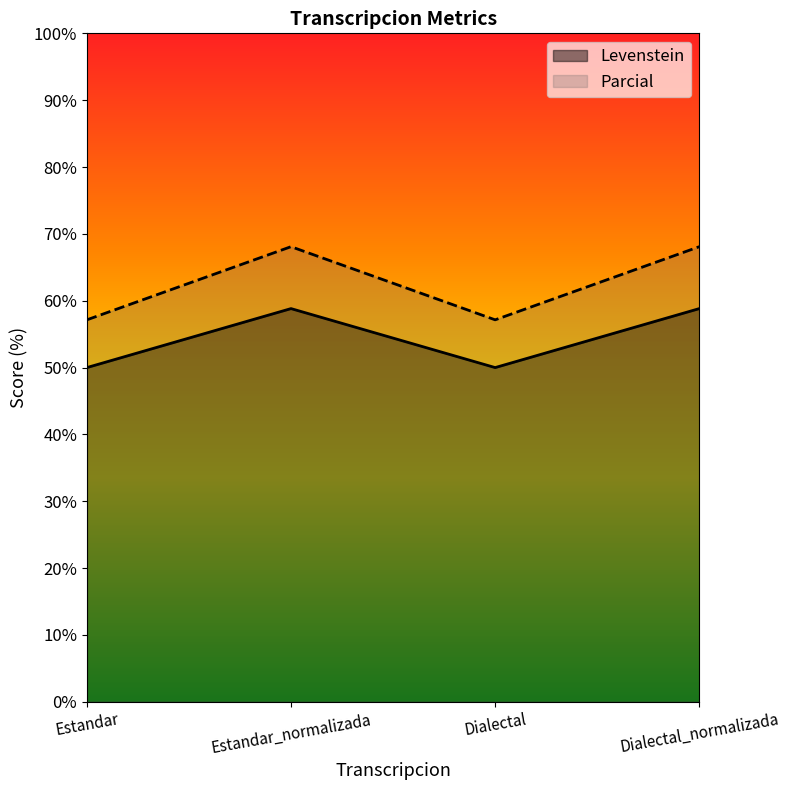

The Parcial series shows 14.3 at Estandar. True or false?

False